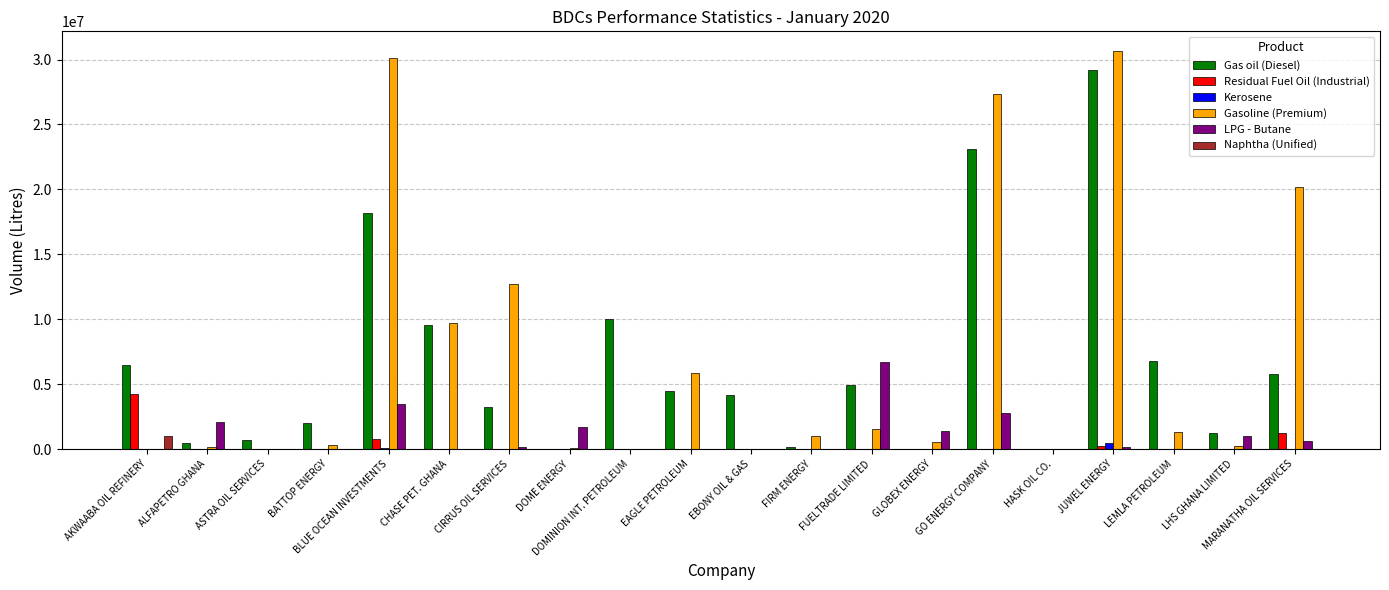

Which category has the highest value in the Naphtha (Unified) series?

AKWAABA OIL REFINERY